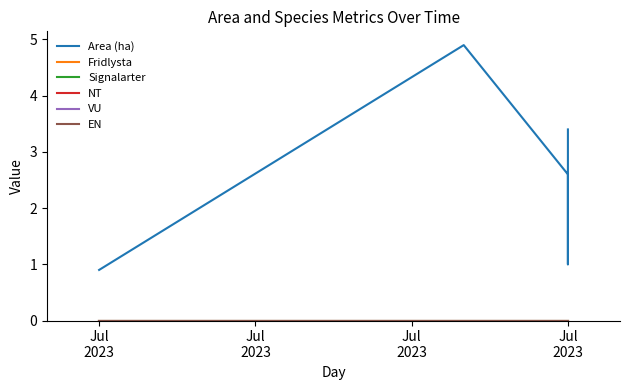

How many lines are shown in the chart?

6